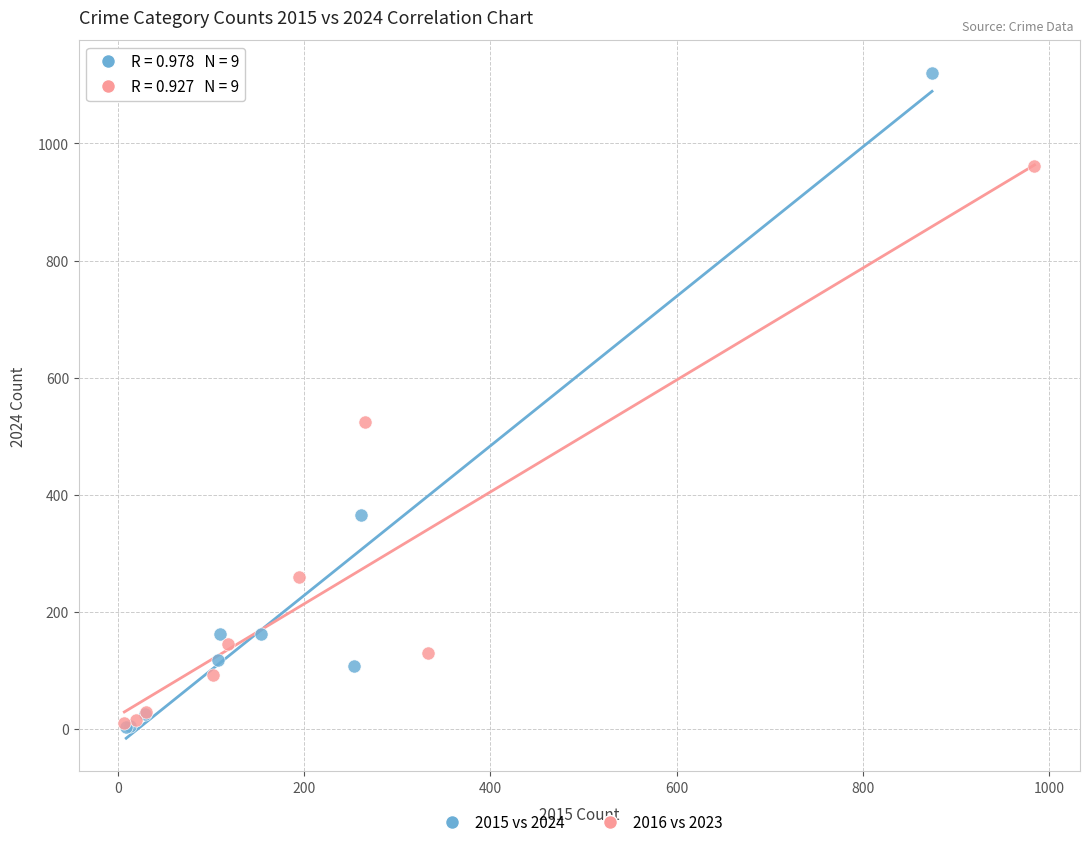

Which series reaches the maximum Y coordinate?

2015 vs 2024